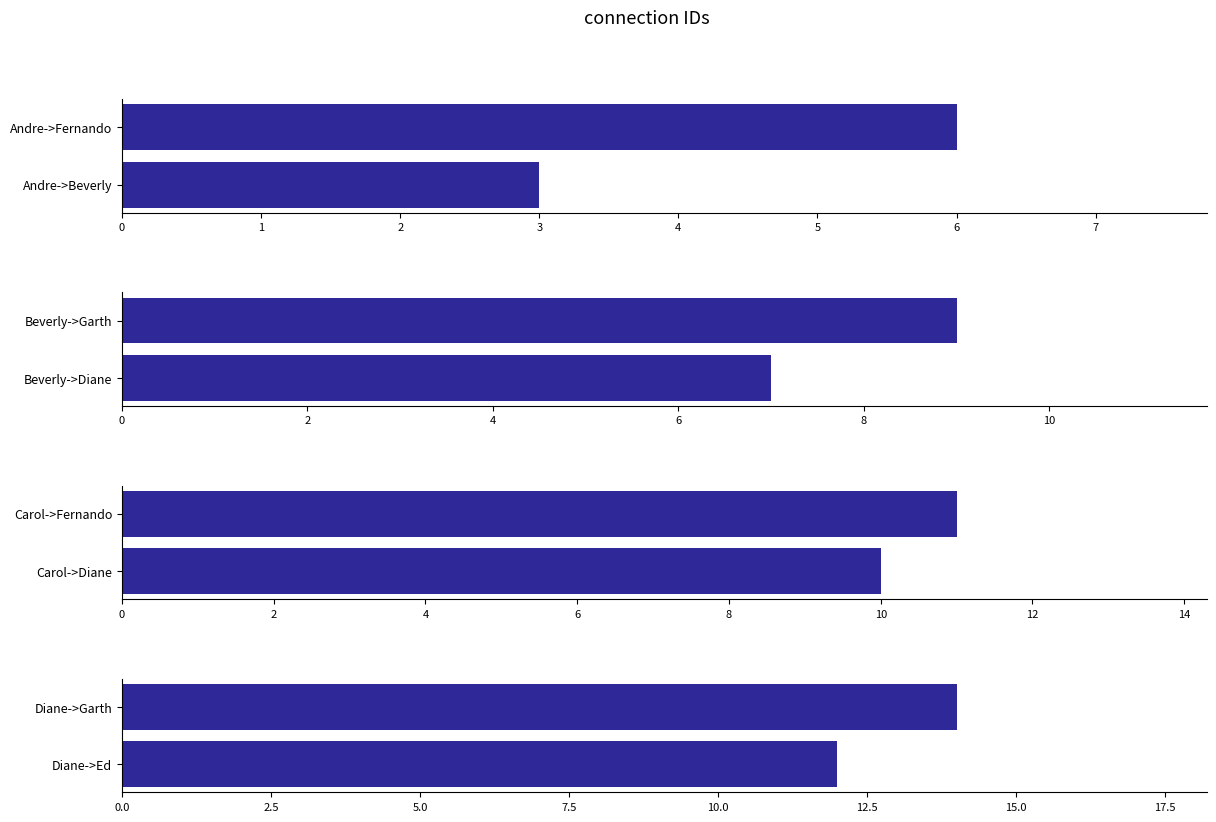

Count the number of categories in the chart.

2